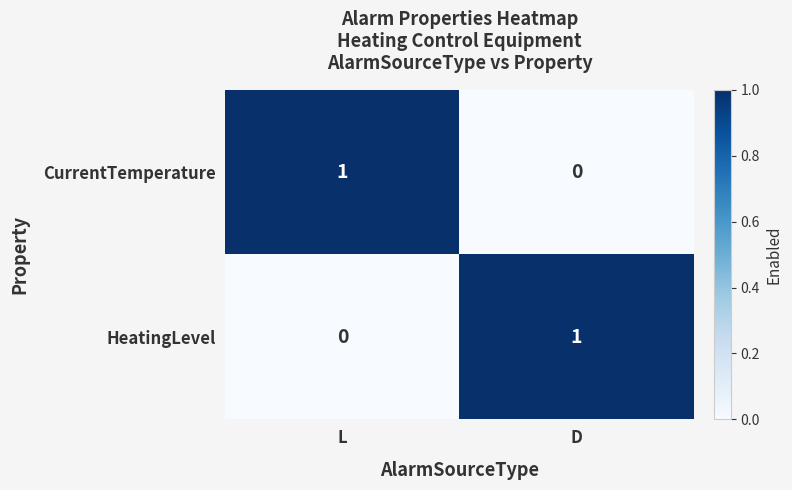

The value of CurrentTemperature at L is 2. True or false?

False